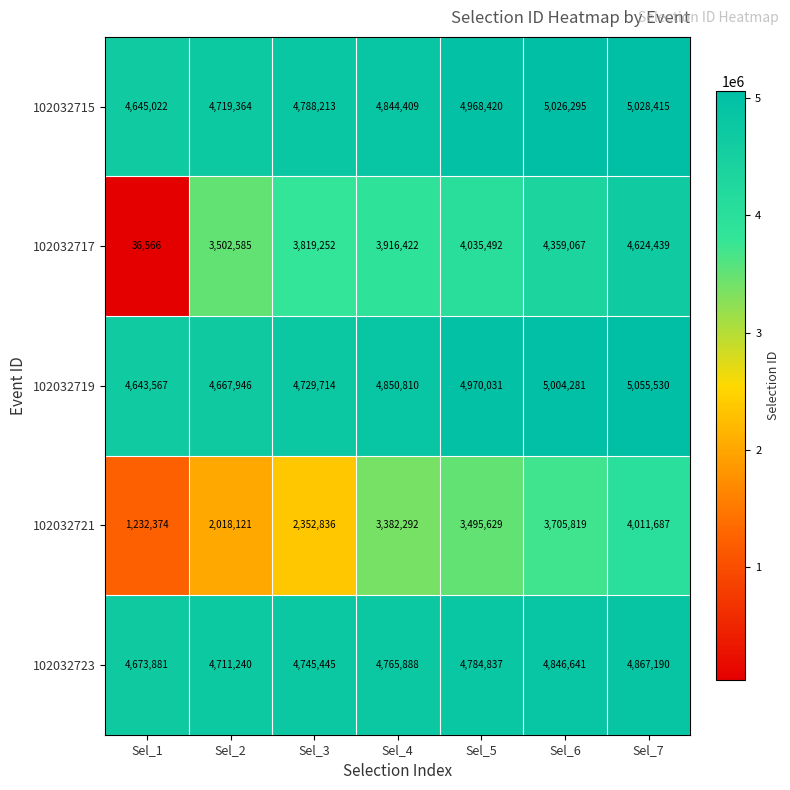

Between Sel_2 and Sel_6, which series saw the biggest shift?

102032721